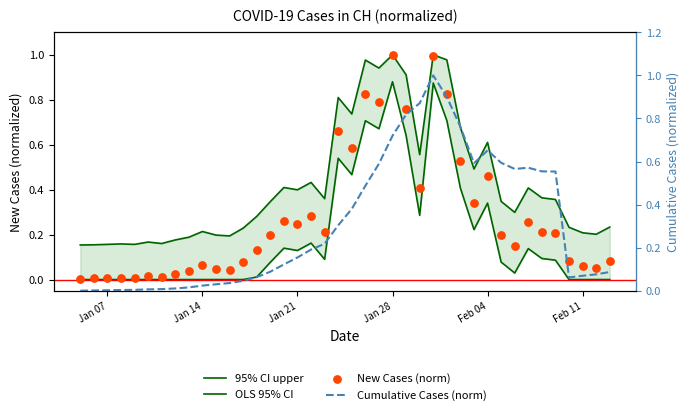

Which series has the largest total across all categories?

95% CI upper